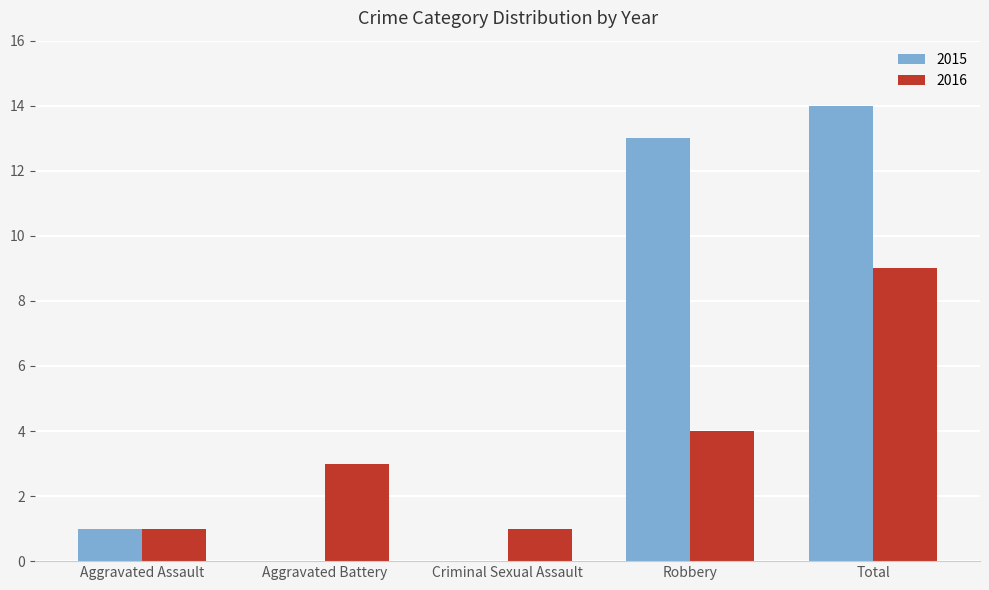

What is the greatest value displayed?

14